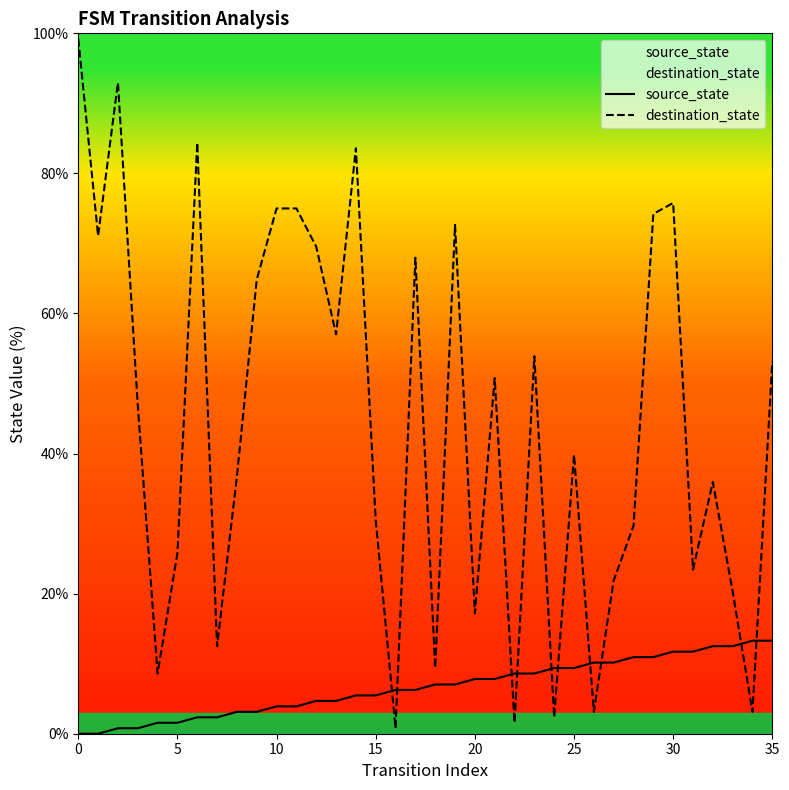

Reading right to left, list all the values displayed in this chart.

source_state: 13.3	13.3	12.5	12.5	11.7	11.7	10.9	10.9	10.2	10.2	9.4	9.4	8.6	8.6	7.8	7.8	7.0	7.0	6.2	6.2	5.5	5.5	4.7	4.7	3.9	3.9	3.1	3.1	2.3	2.3	1.6	1.6	0.8	0.8	0.0	0.0
destination_state: 53.1	3.1	20.3	35.9	23.4	75.8	74.2	29.7	21.9	3.1	39.8	2.3	53.9	1.6	50.8	17.2	72.7	9.4	68.0	0.8	30.5	83.6	57.0	69.5	75.0	75.0	64.8	36.7	12.5	84.4	25.8	8.6	46.9	93.0	71.1	99.2